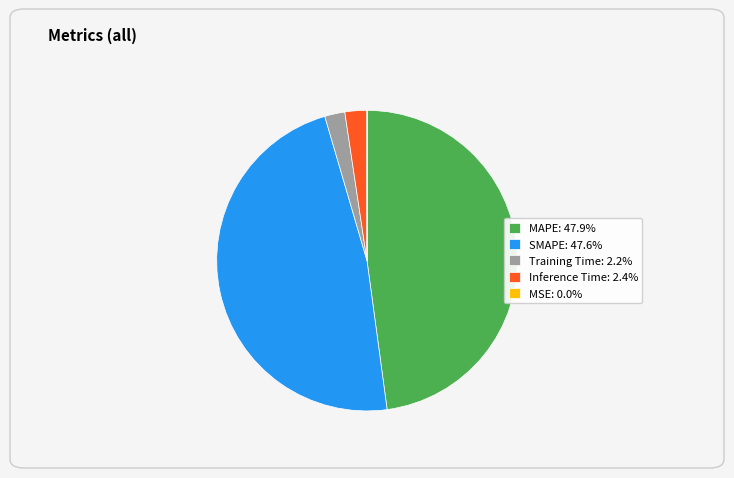

Is there any slice that represents more than half of the pie?

No